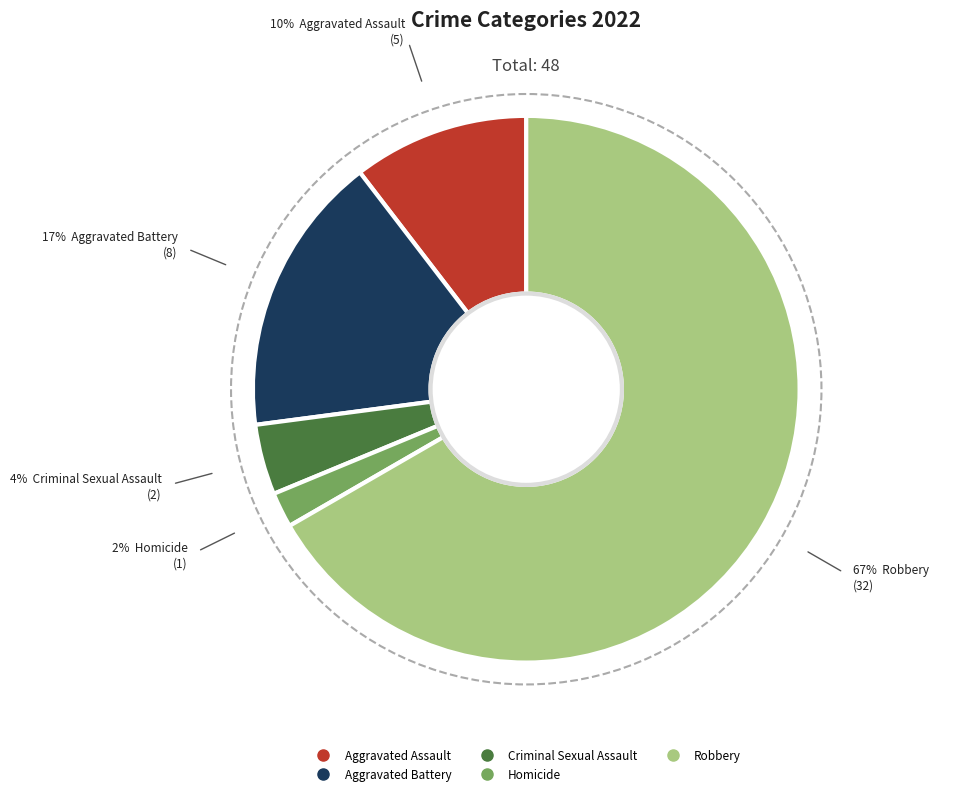

The Homicide slice represents 2% of the pie. True or false?

True